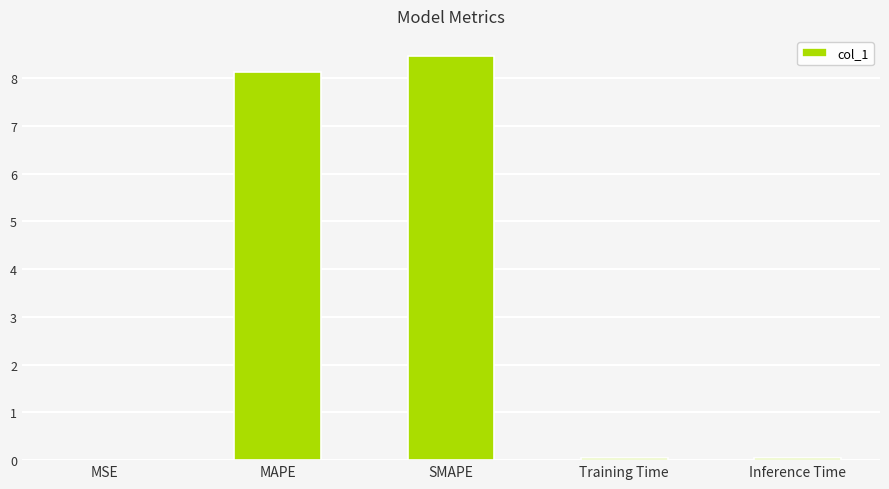

At which category does the chart reach its peak across all series?

SMAPE